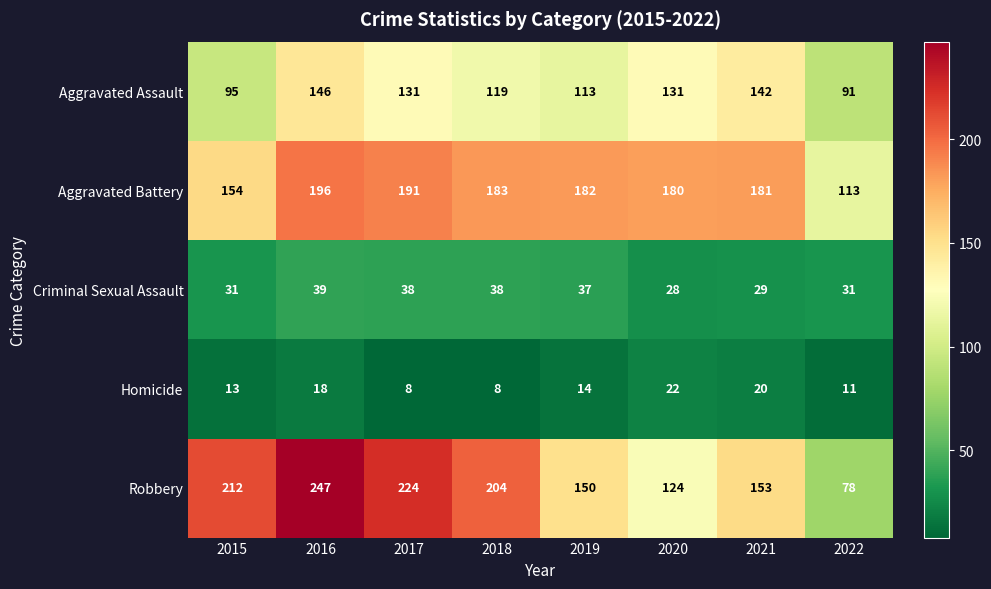

What value does the Aggravated Battery series have at 2017, to the nearest 5?

190